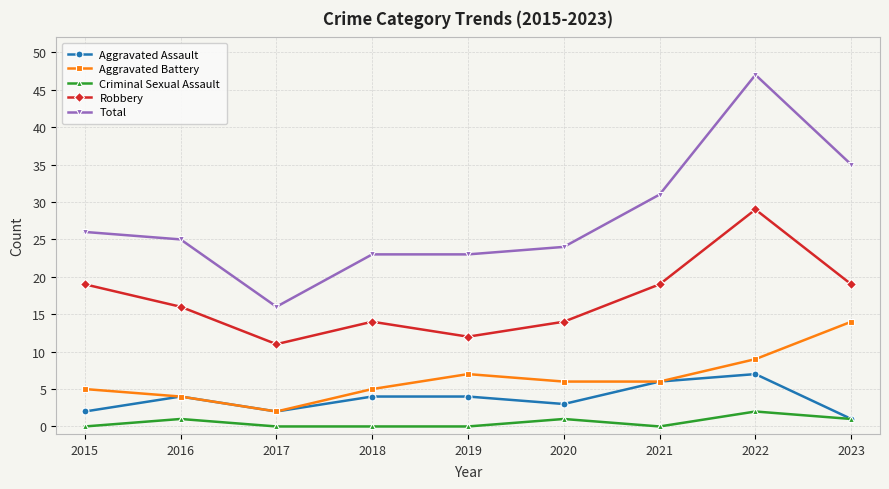

The Robbery series shows 29 at 2015. True or false?

False